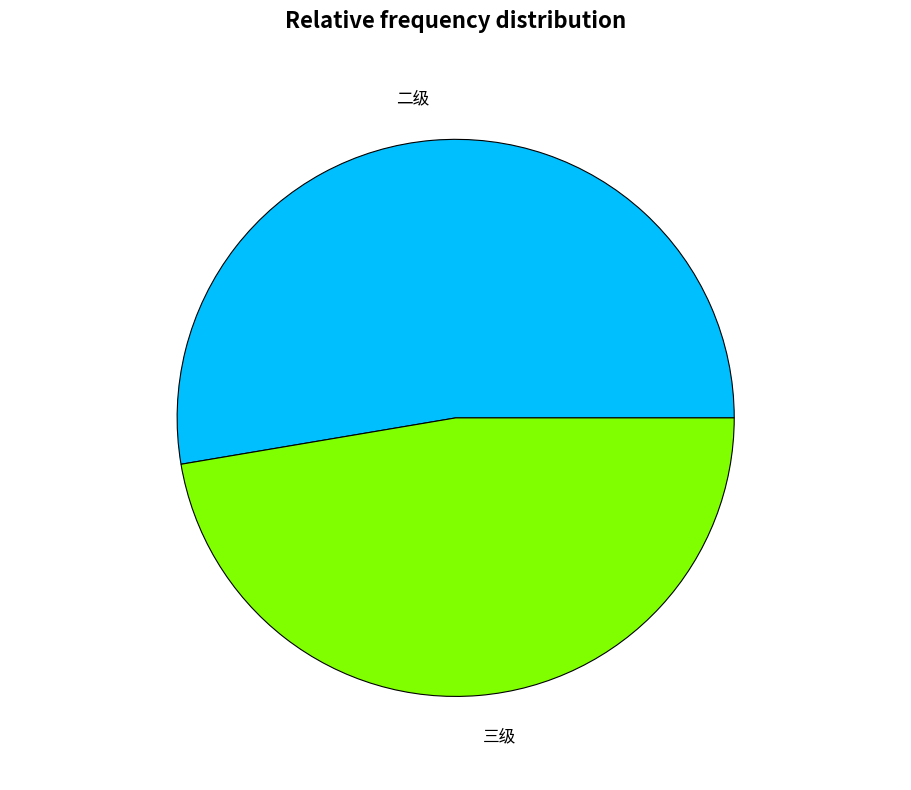

Is it true that 三级 is 47% of the pie?

True